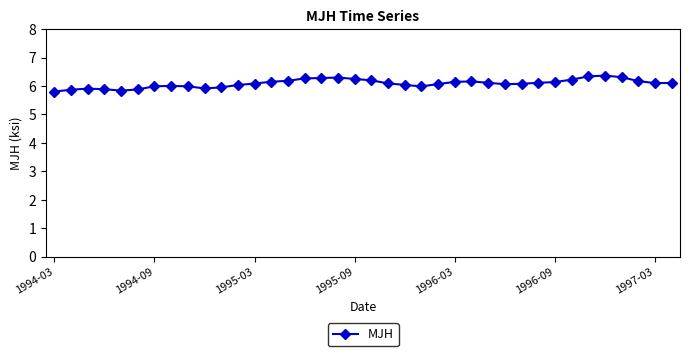

How many lines are shown in the chart?

1